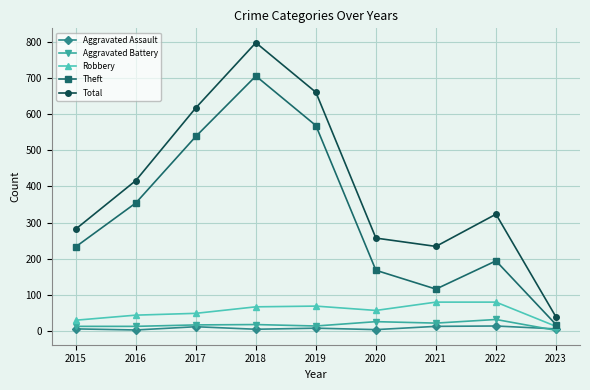

What is the difference between the second highest and second lowest values in the Aggravated Assault series?

9